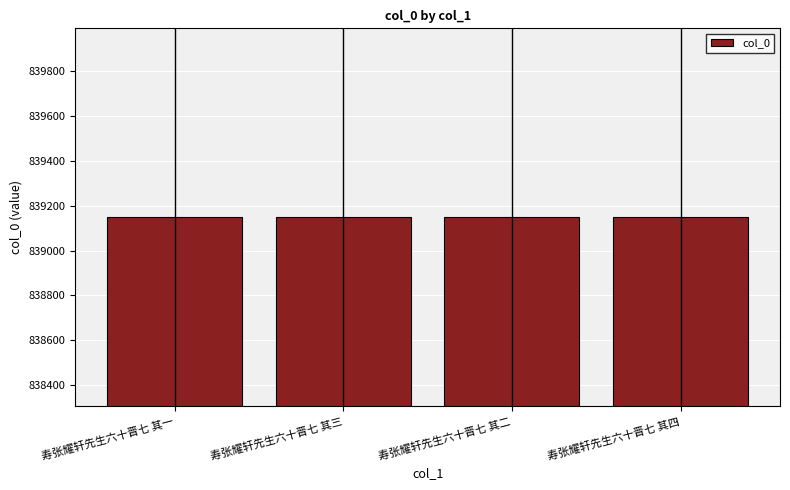

What is the ratio of the value at 寿张耀轩先生六十晋七 其三 to the value at 寿张耀轩先生六十晋七 其一?

1.0